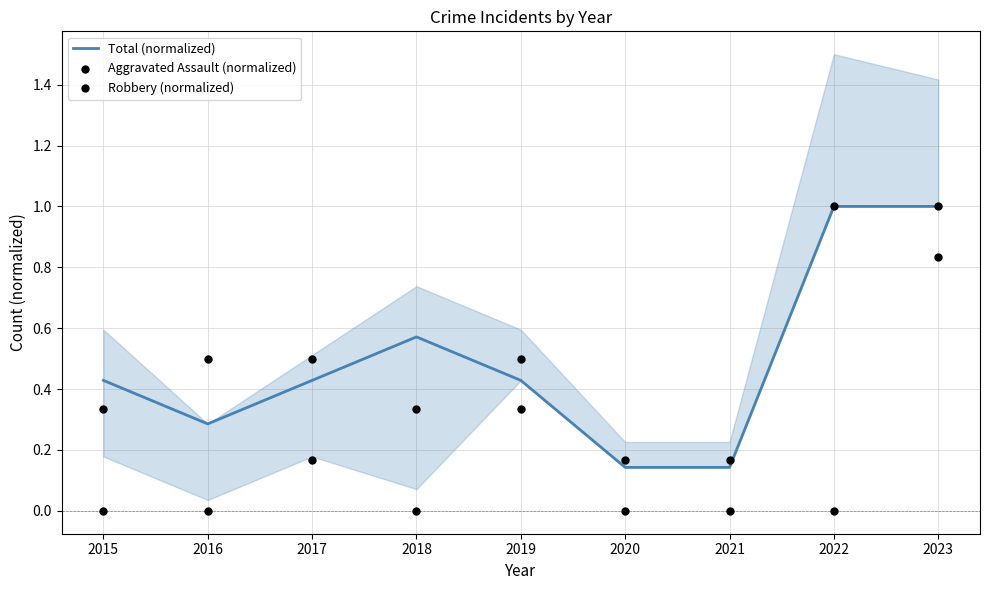

Is the value of Robbery (normalized) at 2017 greater than the value of Total (normalized) at 2020?

Yes